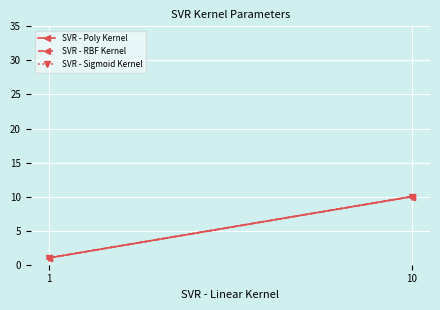

Reading left to right, extract all data points from this chart.

SVR - Poly Kernel: 1	10
SVR - RBF Kernel: 1	10
SVR - Sigmoid Kernel: 1	10